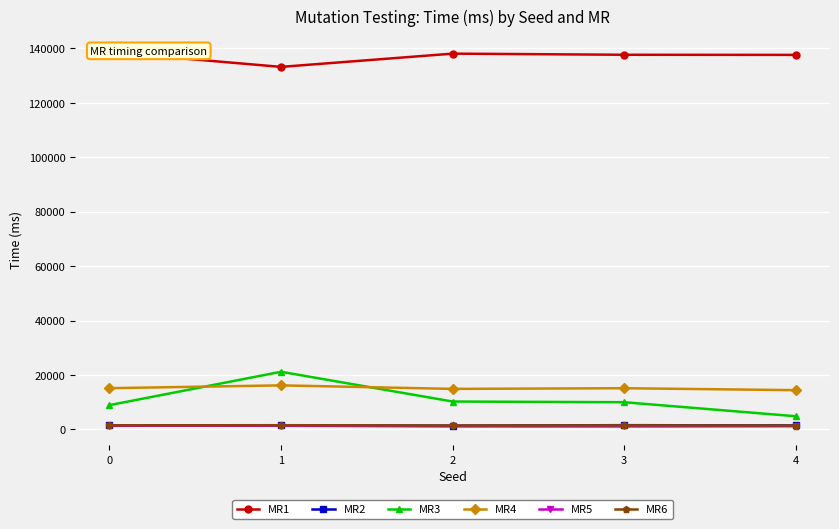

True or false: MR5 and MR3 cross at least once.

False